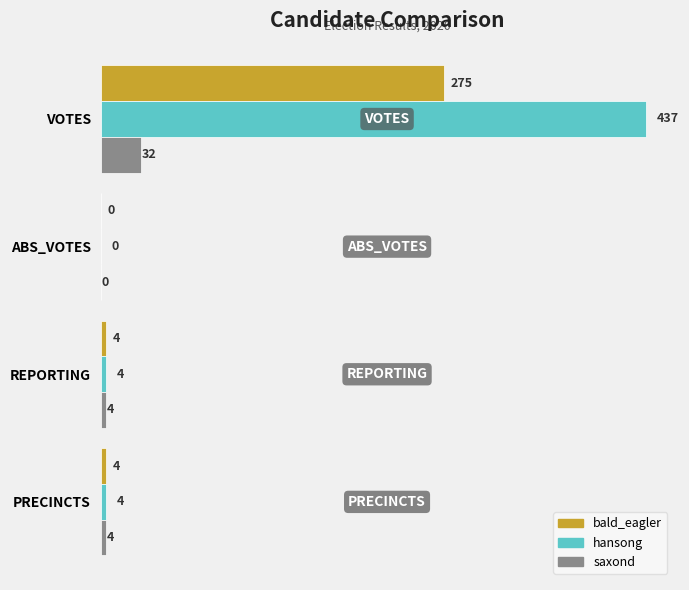

The saxond series shows 32 at VOTES. True or false?

True